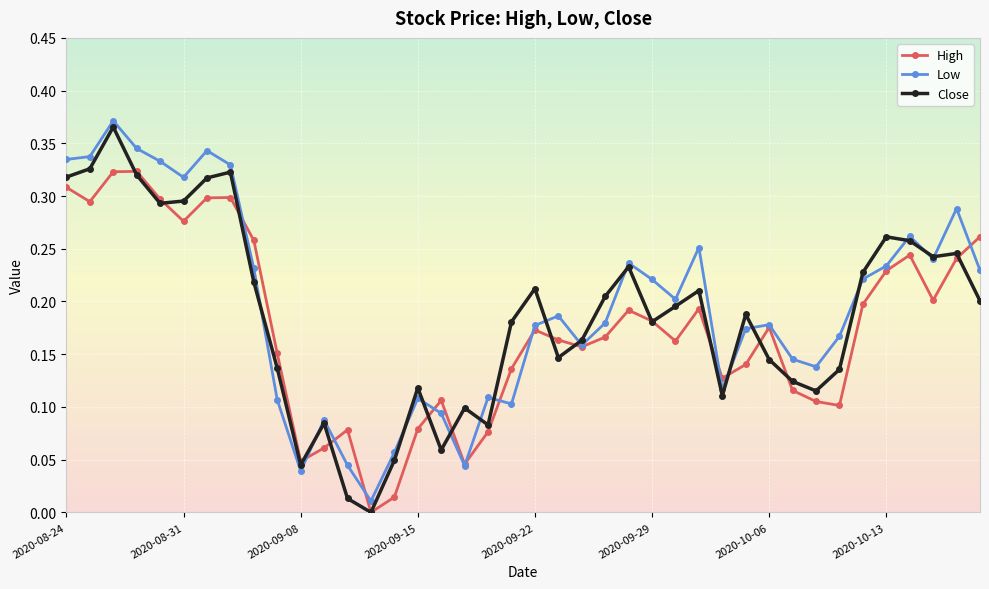

Which series has the widest spread of values?

Close